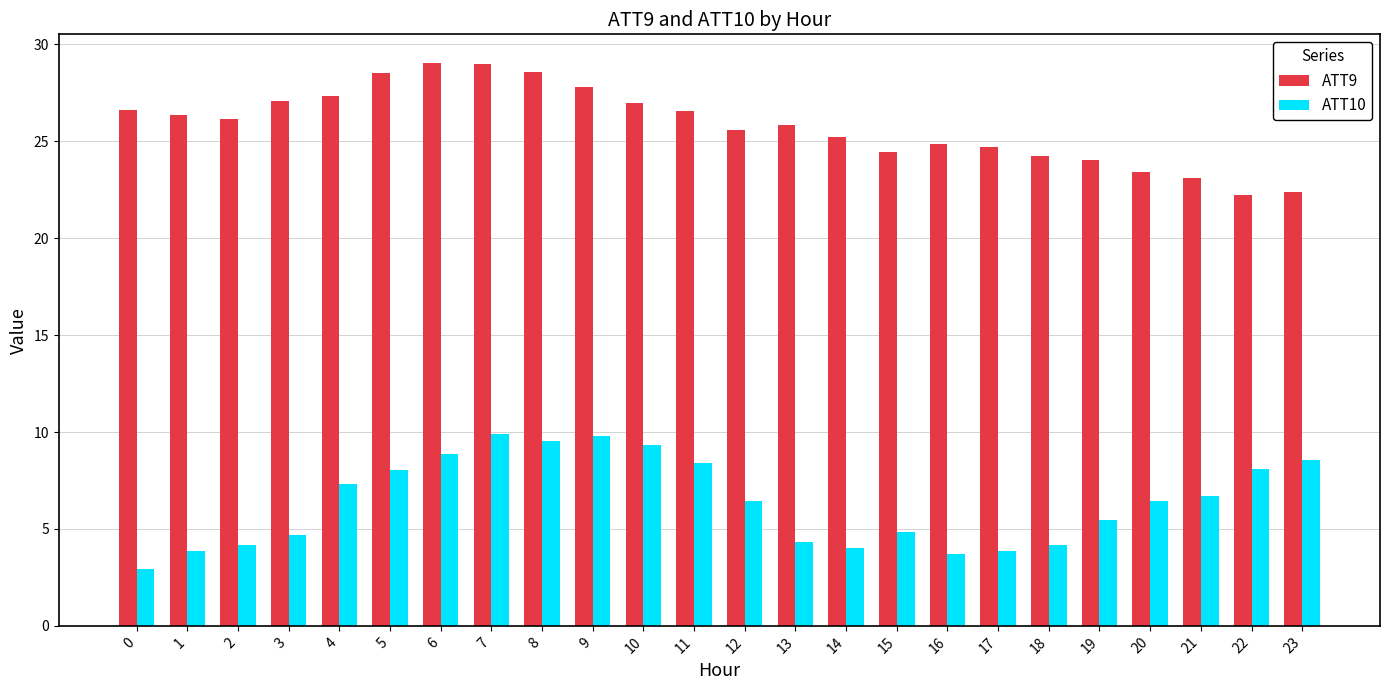

Which series changed the most between 2 and 11?

ATT10